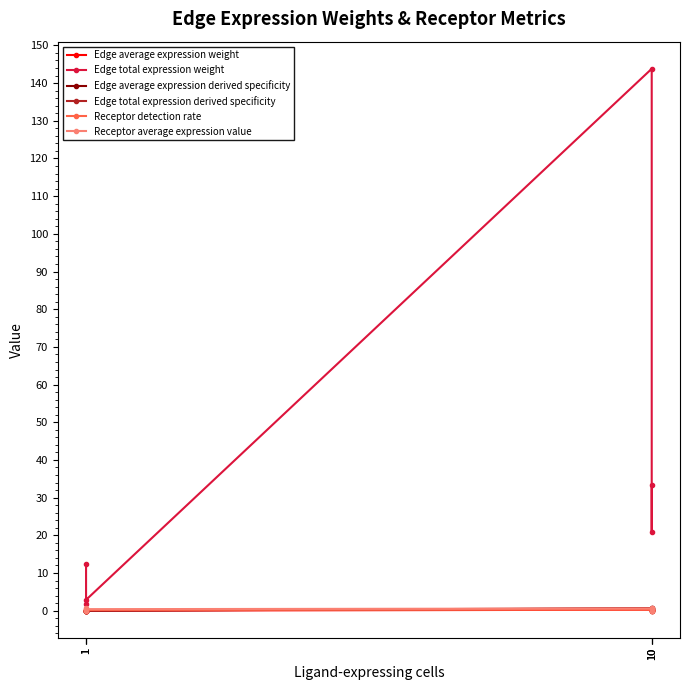

List the labels in order of Edge average expression weight value, smallest first.

1, 10, 1, 1, 10, 10